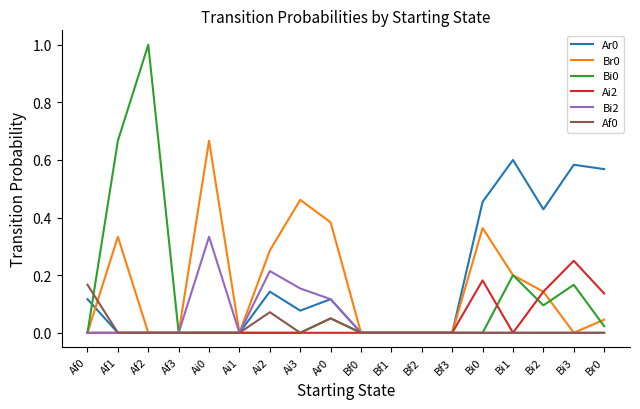

The value of Af0 at Bf2 is 0.0. True or false?

True